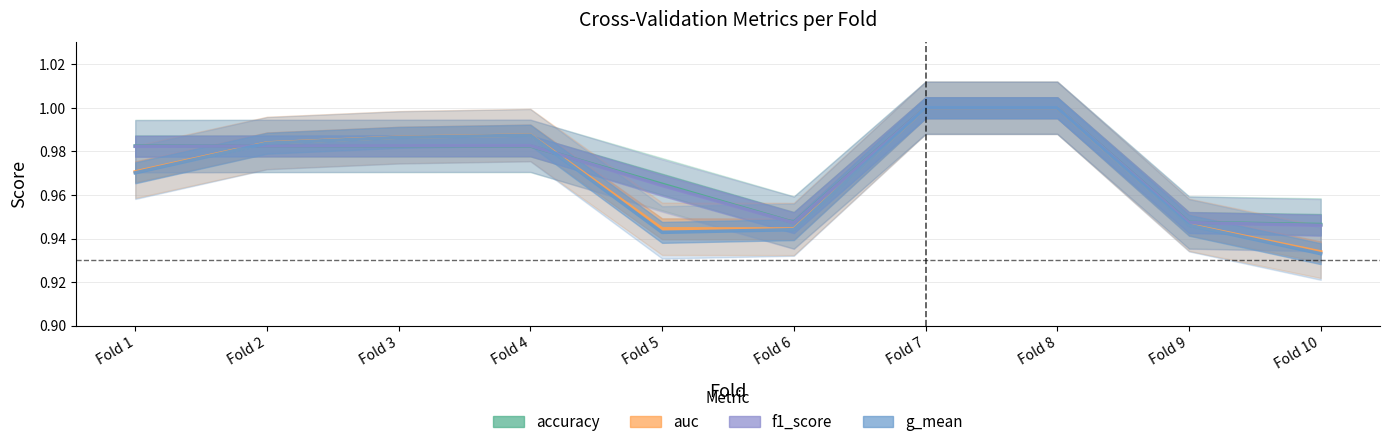

How many intersections are there between auc and accuracy?

2